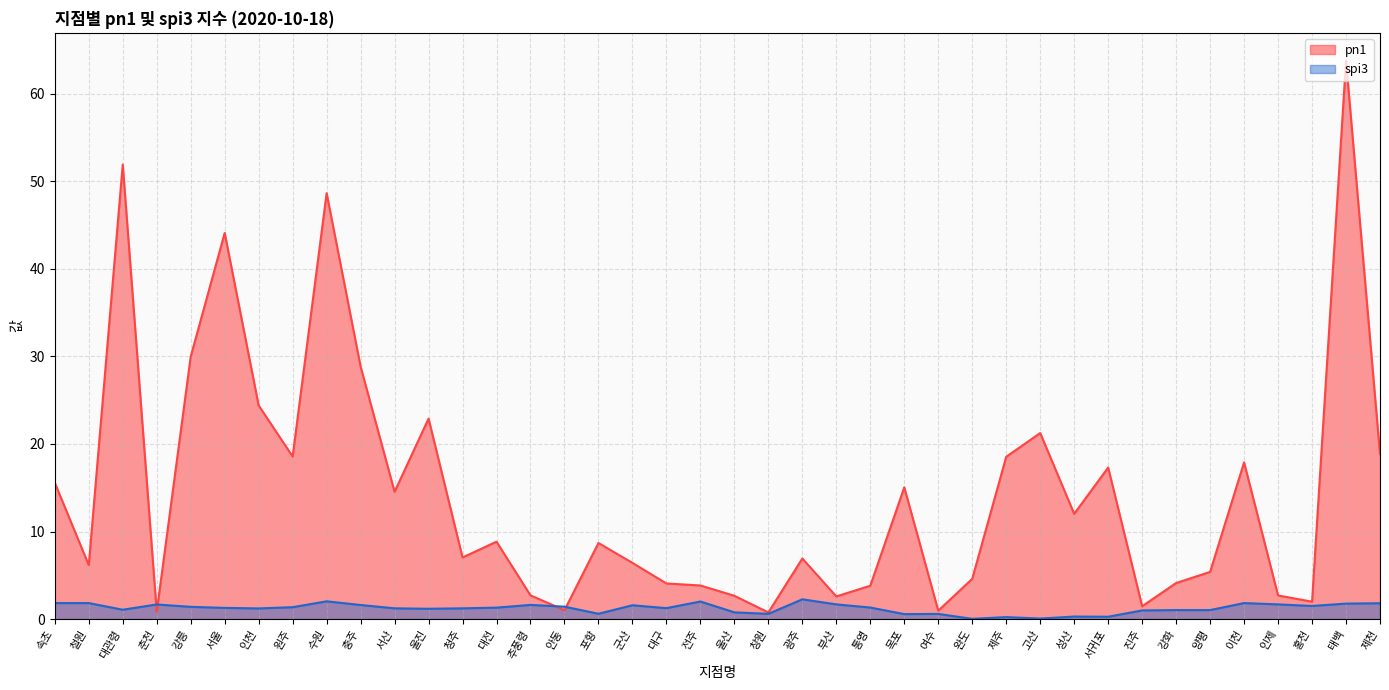

At which category does spi3 reach its first local valley?

대관령